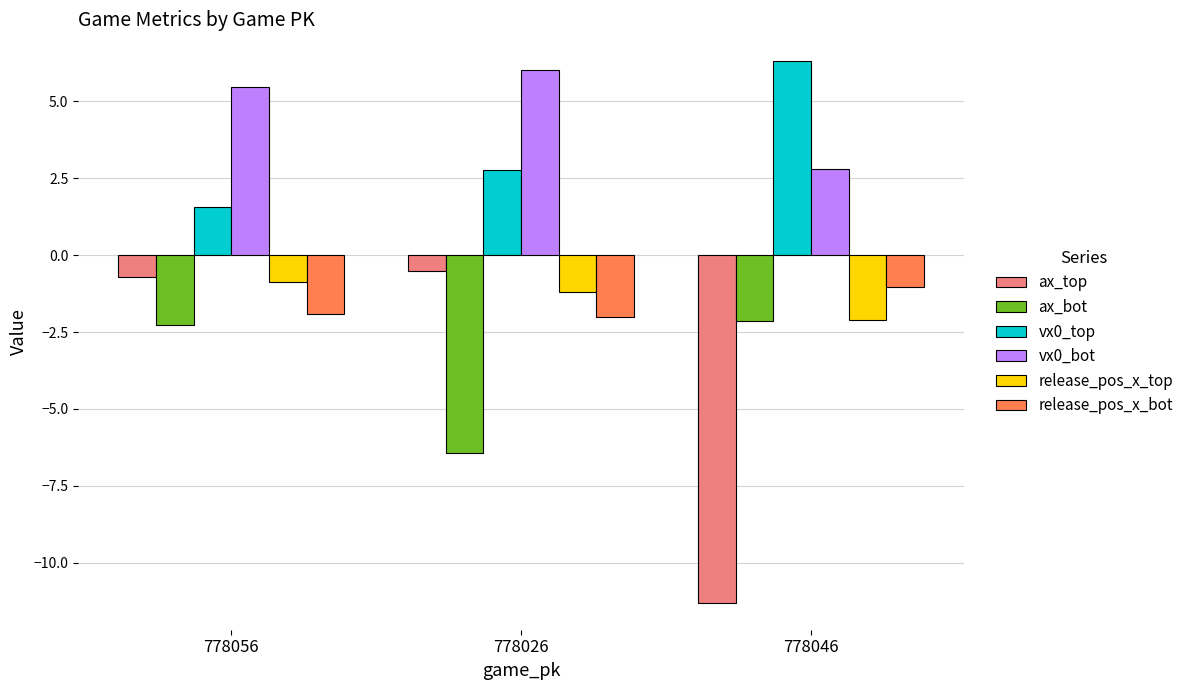

Is it true that vx0_top equals 2.5 at 778056?

False